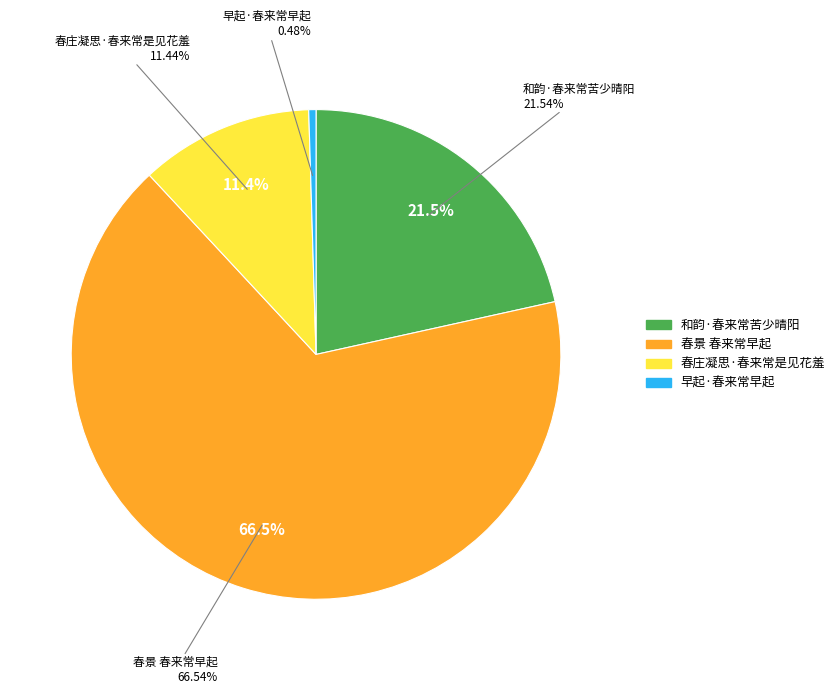

How many segments does this pie chart have?

4